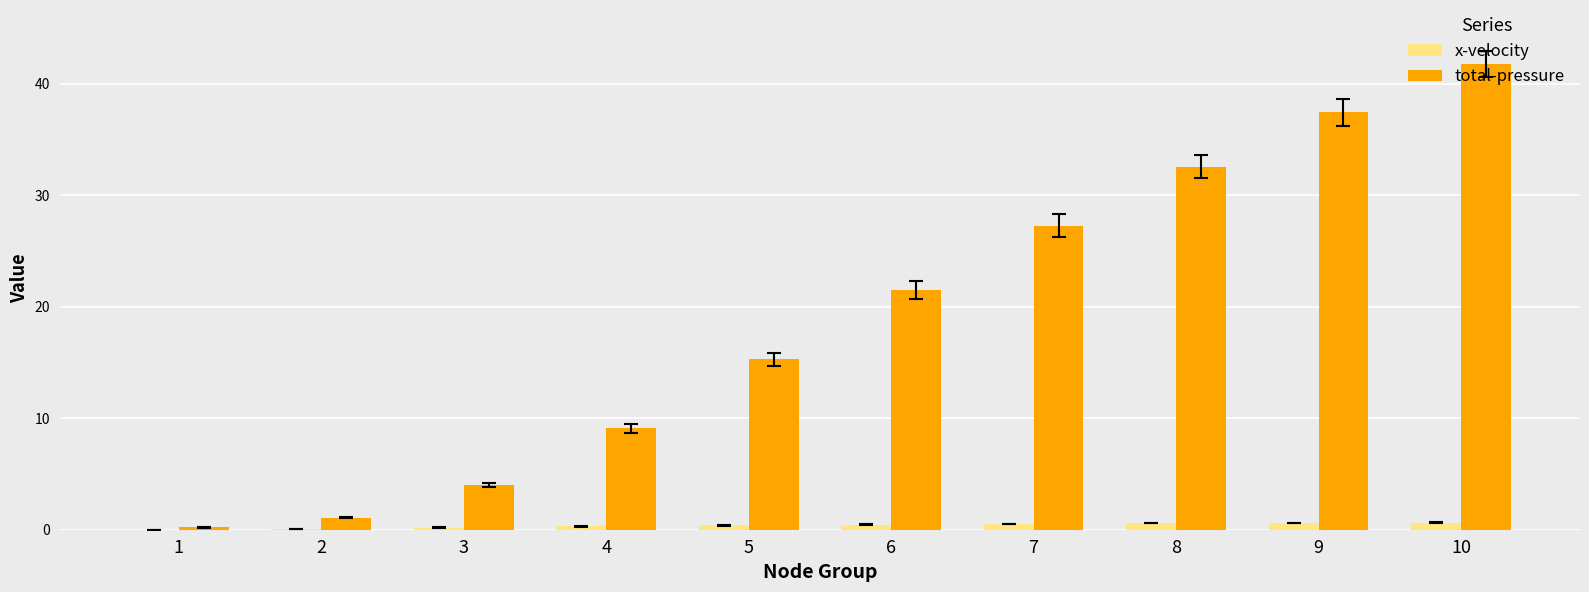

What is the greatest value displayed?

41.8